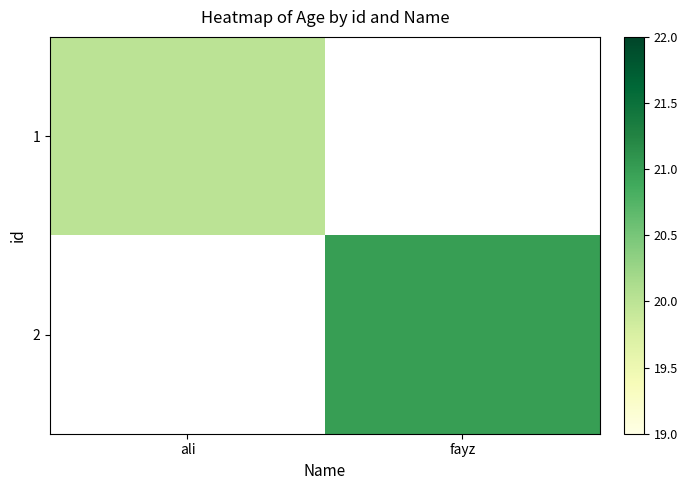

How many positive values does the 2 series have?

1